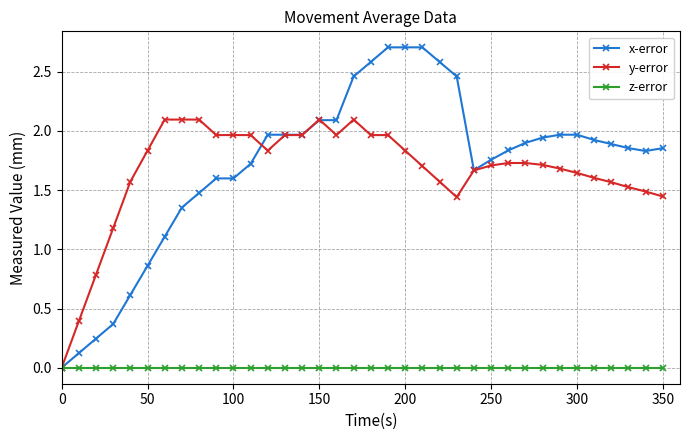

List the series in order of their peak value, highest first.

x-error, y-error, z-error